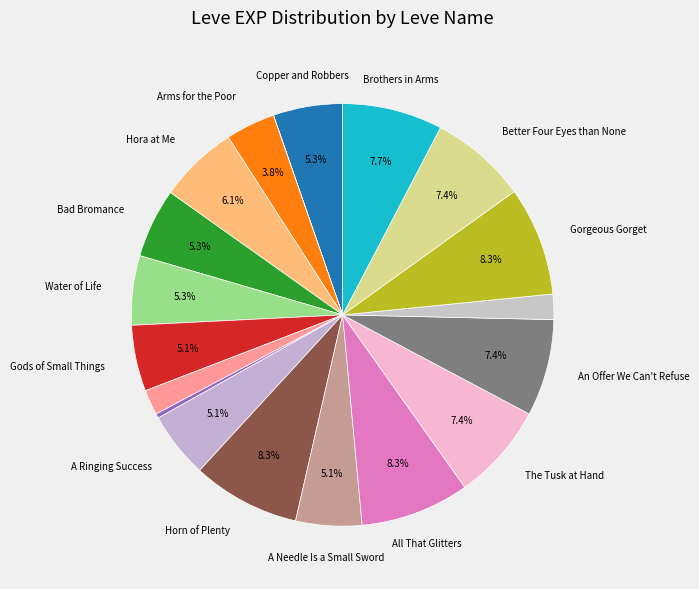

How many segments does this pie chart have?

19